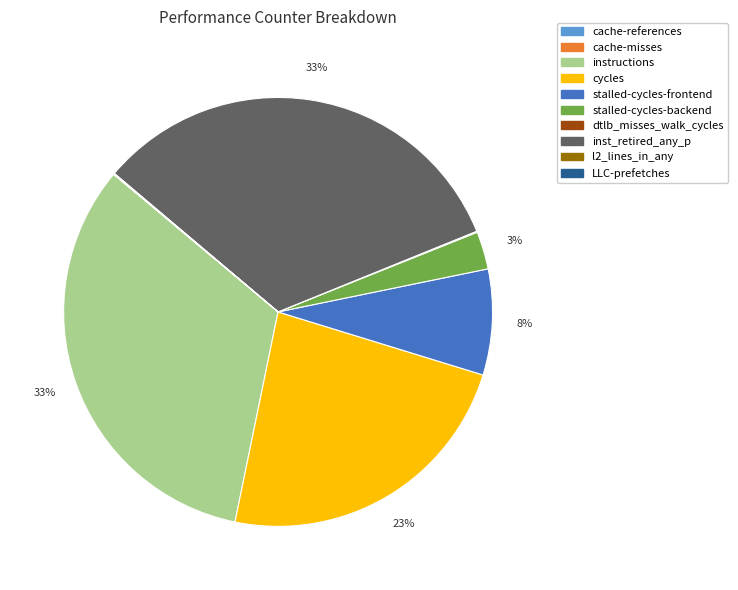

Is it true that instructions is 24% of the pie?

False